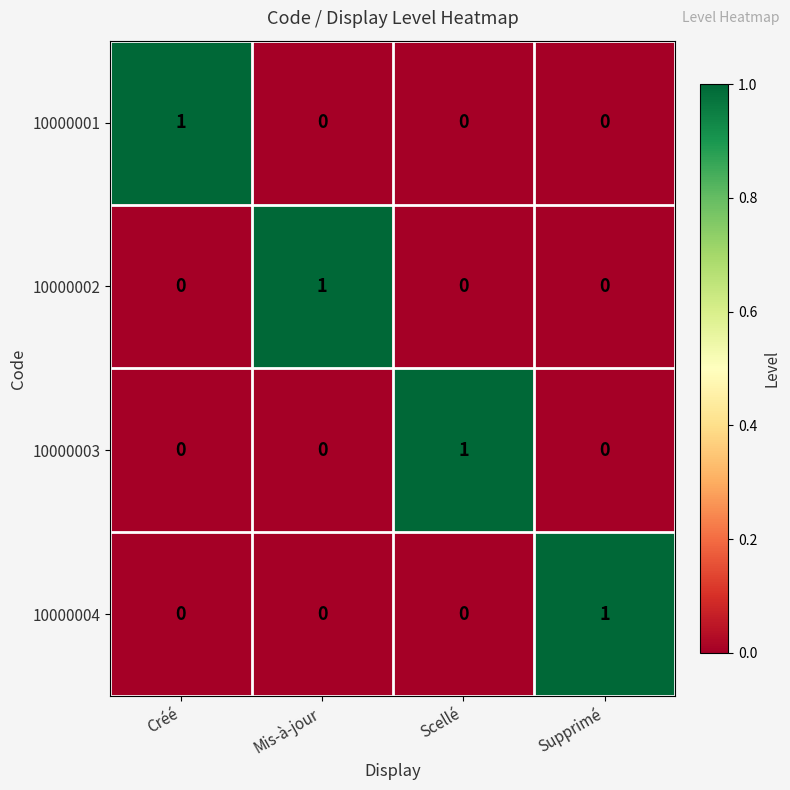

At how many categories does at least one series exceed 0?

4